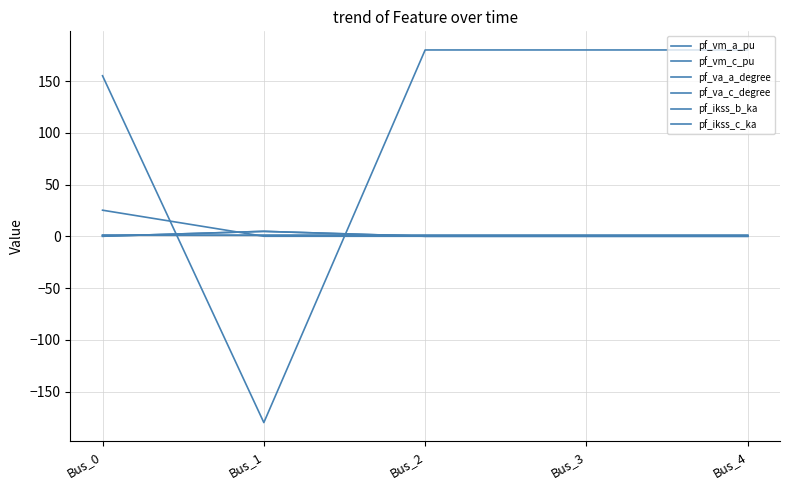

What is the value of the pf_ikss_b_ka point at the 2nd from the left?

4.8